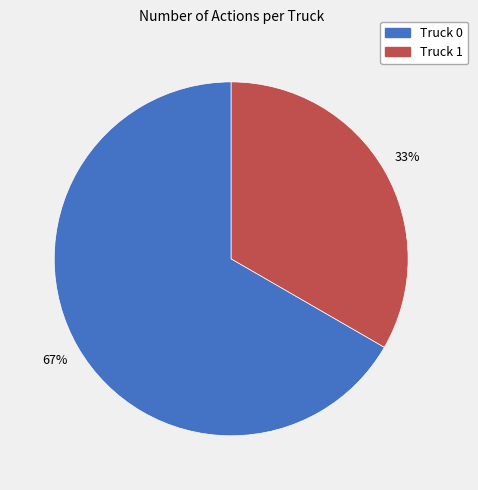

How many slices are in this pie chart?

2